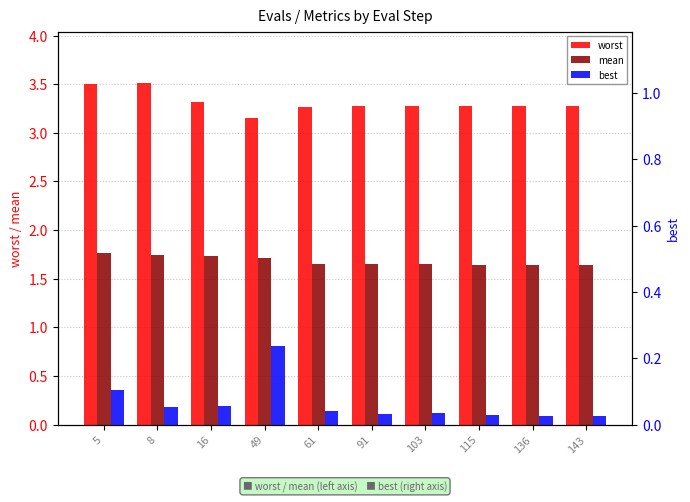

Which series has the largest total across all categories?

worst